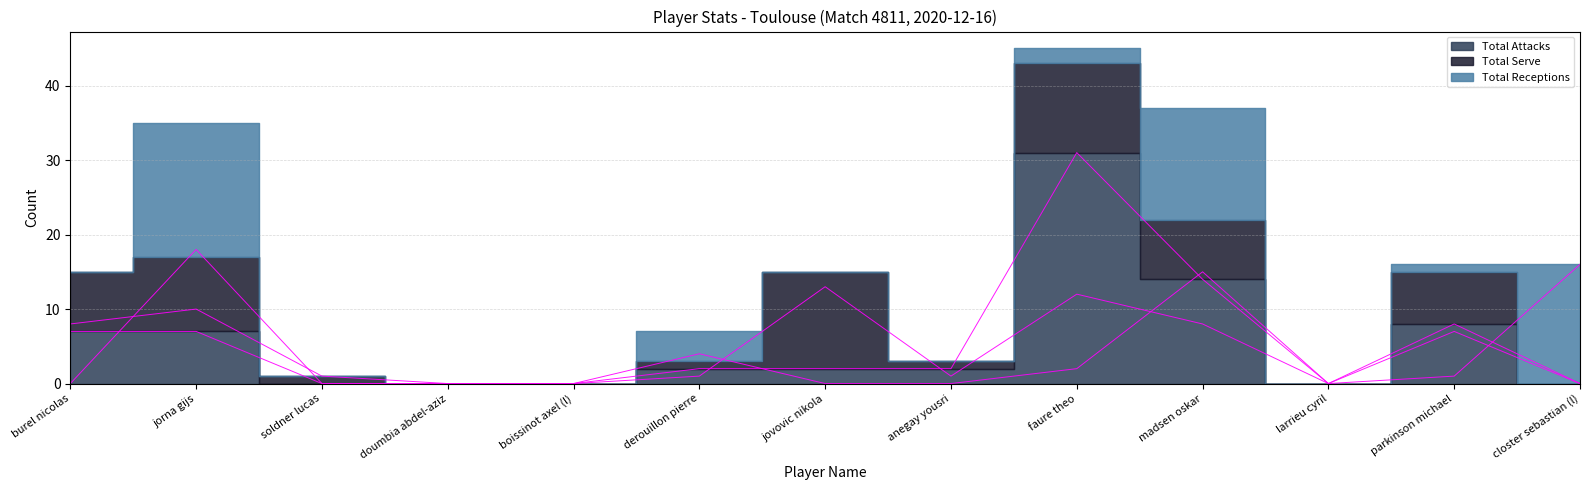

At which category does Total Receptions reach its first local peak?

jorna gijs